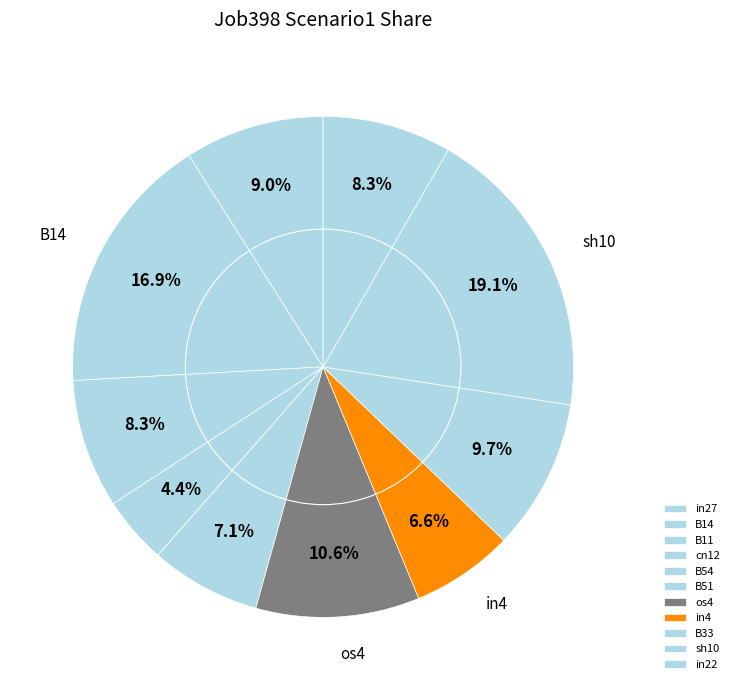

Which slice is the smallest?

B54